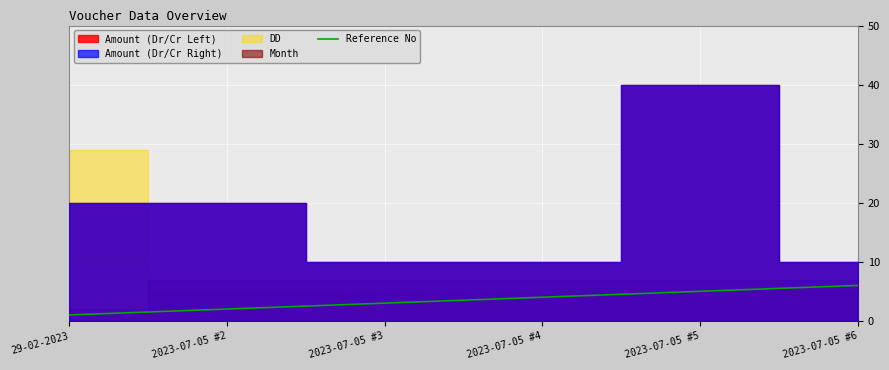

List the labels in order of value, largest first.

2023-07-05 #6, 2023-07-05 #5, 2023-07-05 #4, 2023-07-05 #3, 2023-07-05 #2, 29-02-2023